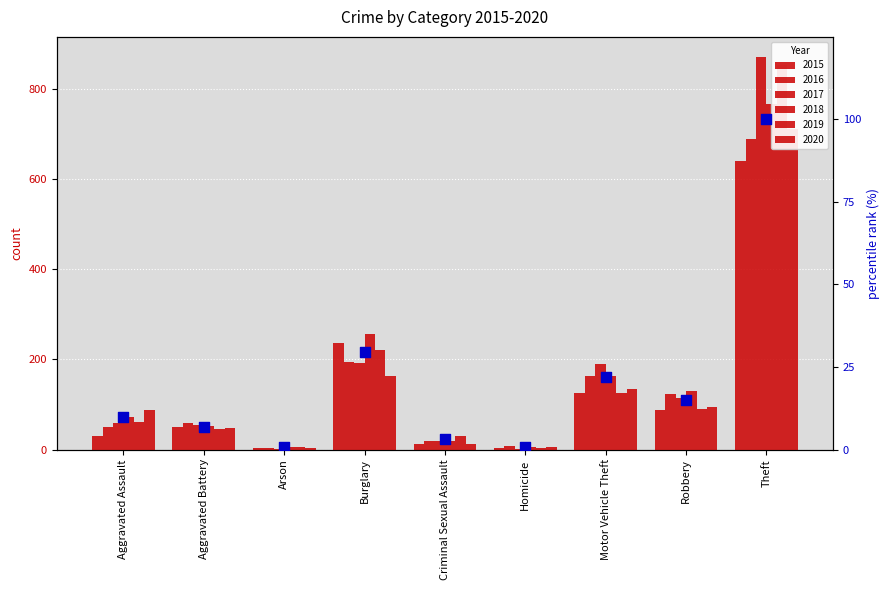

Between Theft and Aggravated Battery, which is larger?

Theft